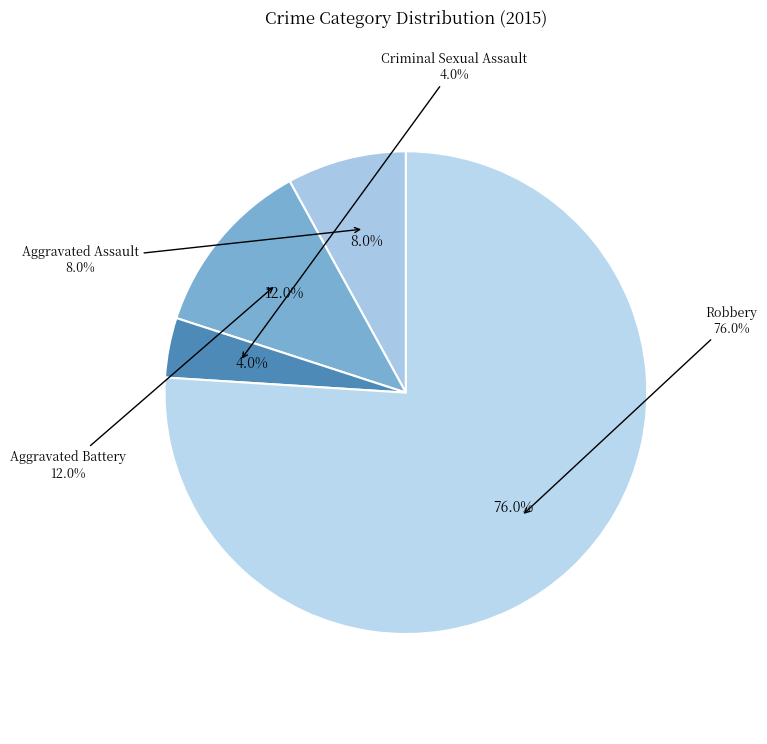

Is there a majority slice in this chart?

Yes